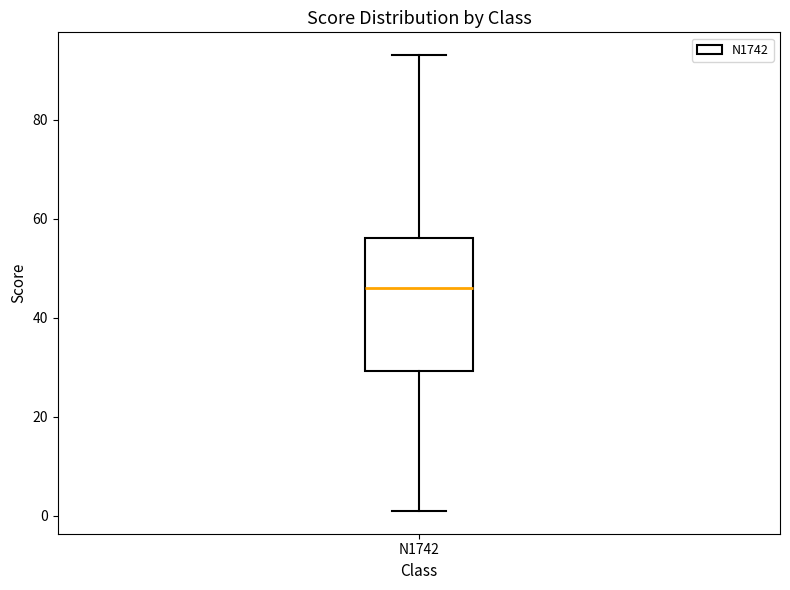

Transcribe this box plot: give where the median line is, the range the box spans, and where the two whiskers end, as read against the y-axis. The values are not printed on the chart, so give them approximately, as read against the axis.

median 46, box 30 to 56, whiskers 2 to 94